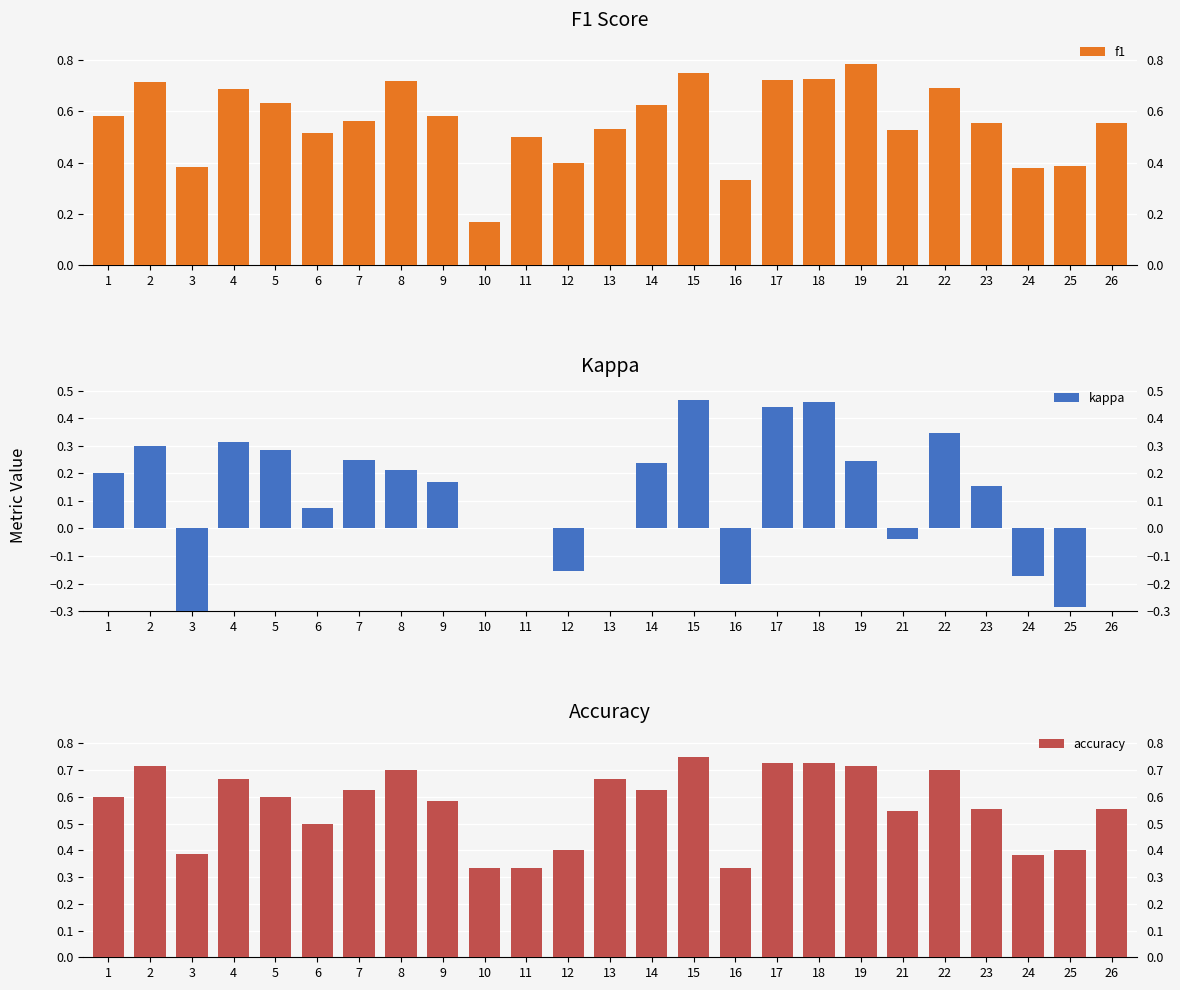

Are the bars grouped side by side (vs. stacked)?

Yes